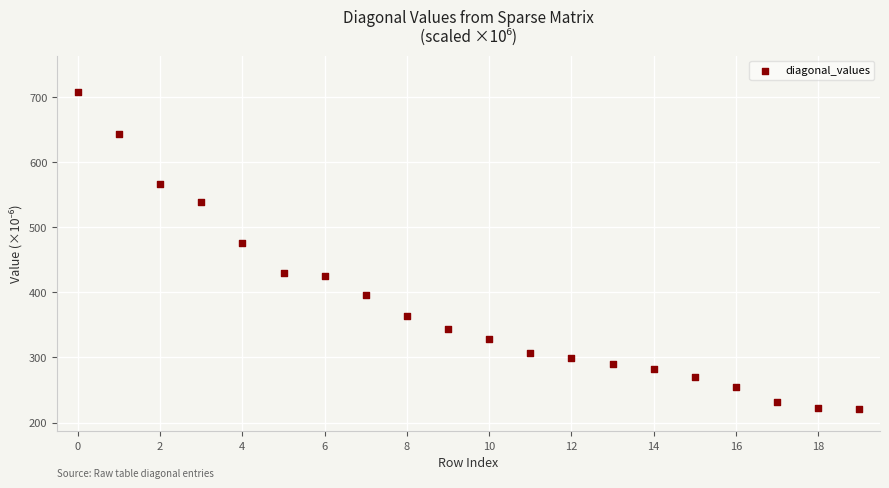

What is the range of Y values (max minus min)?

486.4